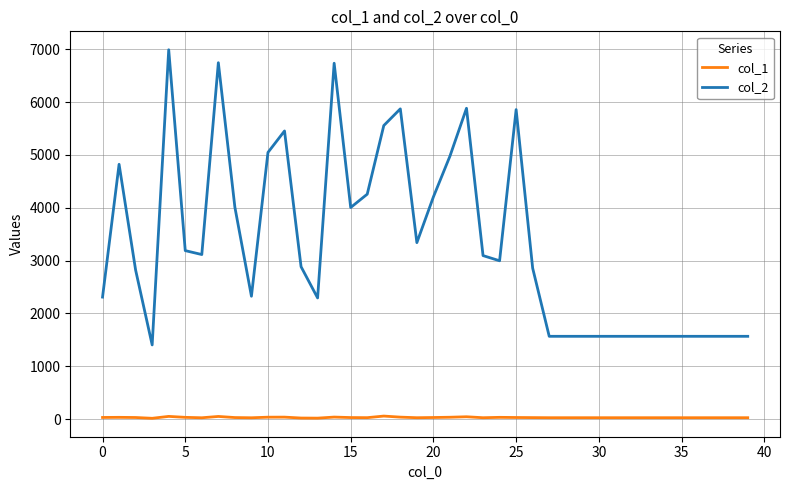

Which series has the largest range (max minus min)?

col_2